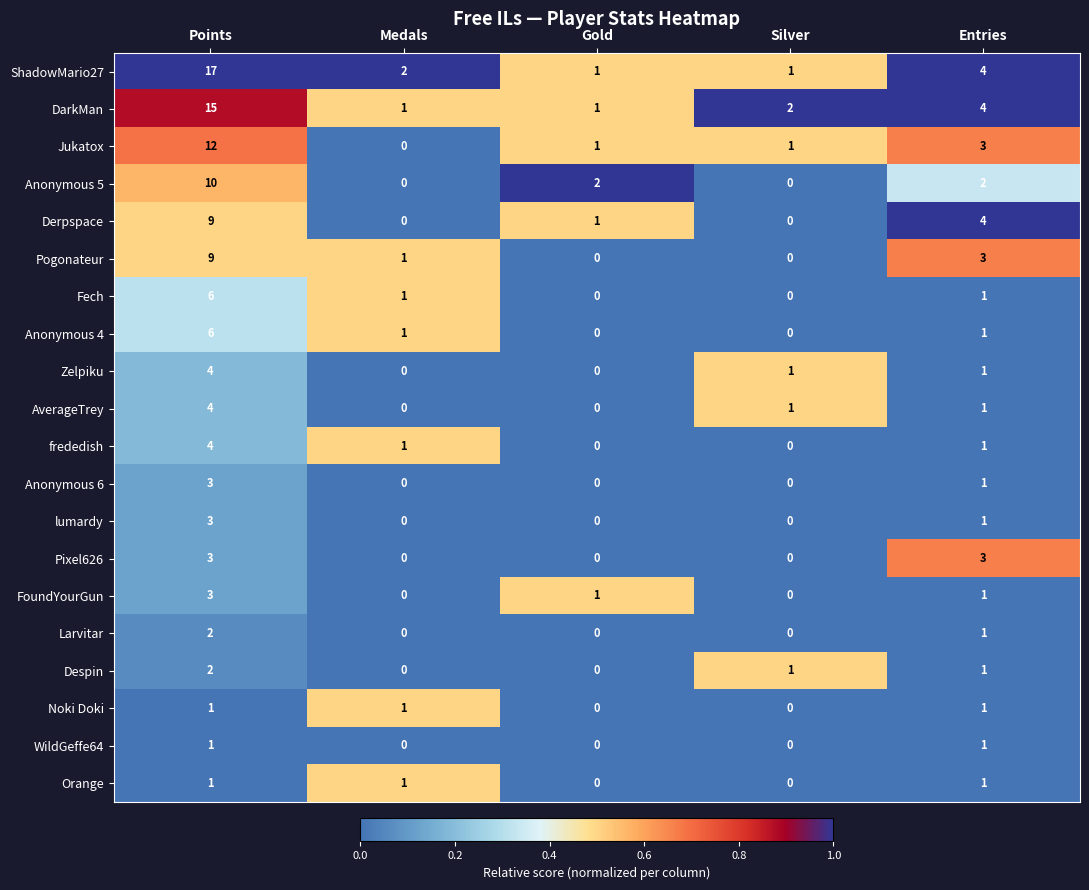

How many data points does each series have?

5